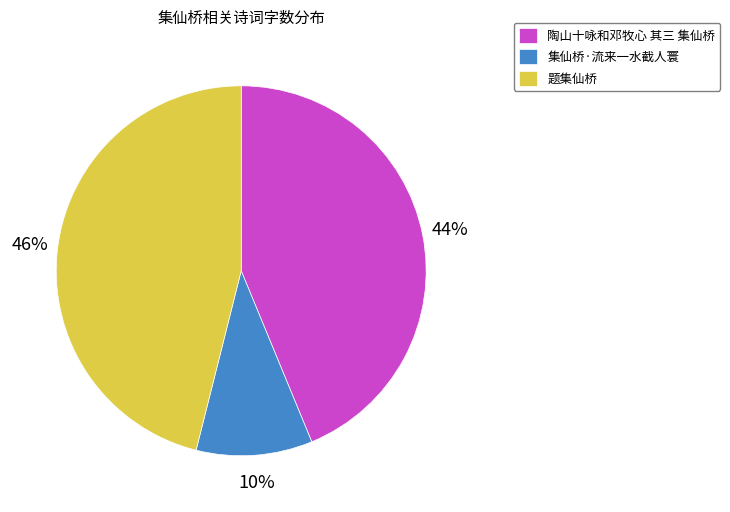

To the nearest percent, what is the combined percentage of 集仙桥·流来一水截人寰 and 陶山十咏和邓牧心 其三 集仙桥?

54%